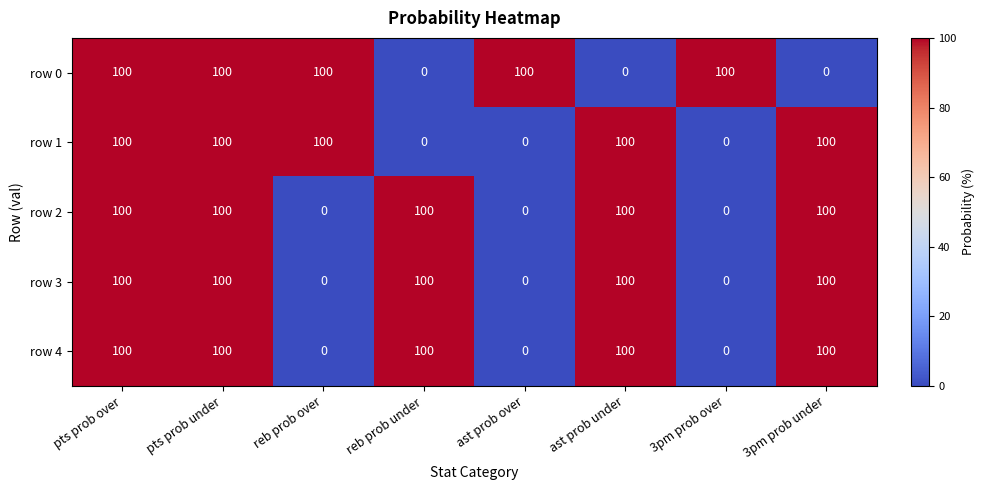

The value of row 1 at pts prob over is 142. True or false?

False